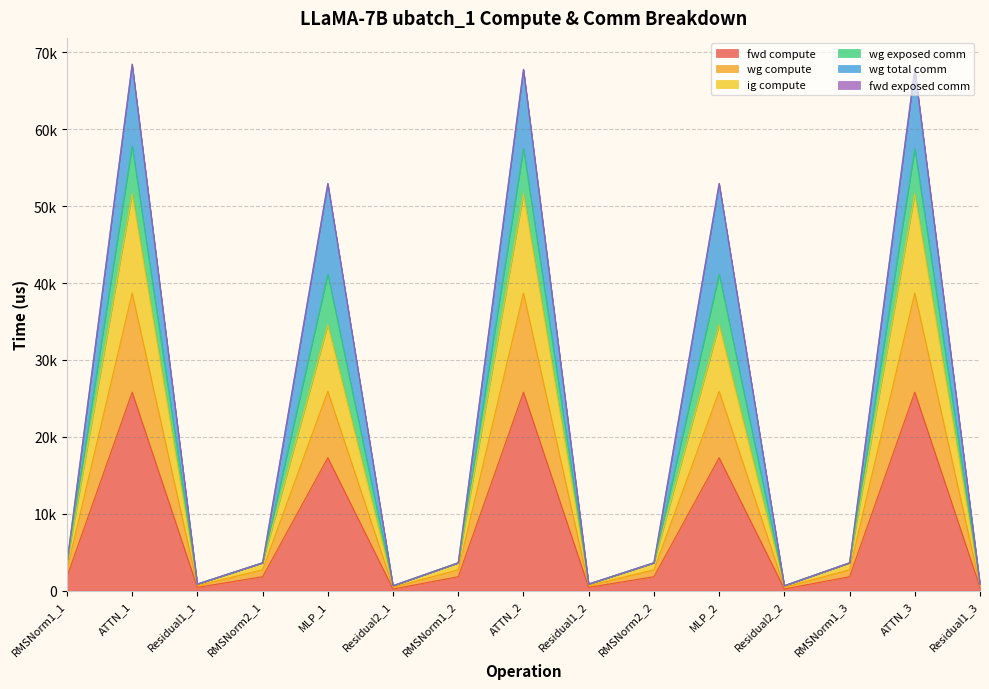

What position from the left is RMSNorm2_2?

10